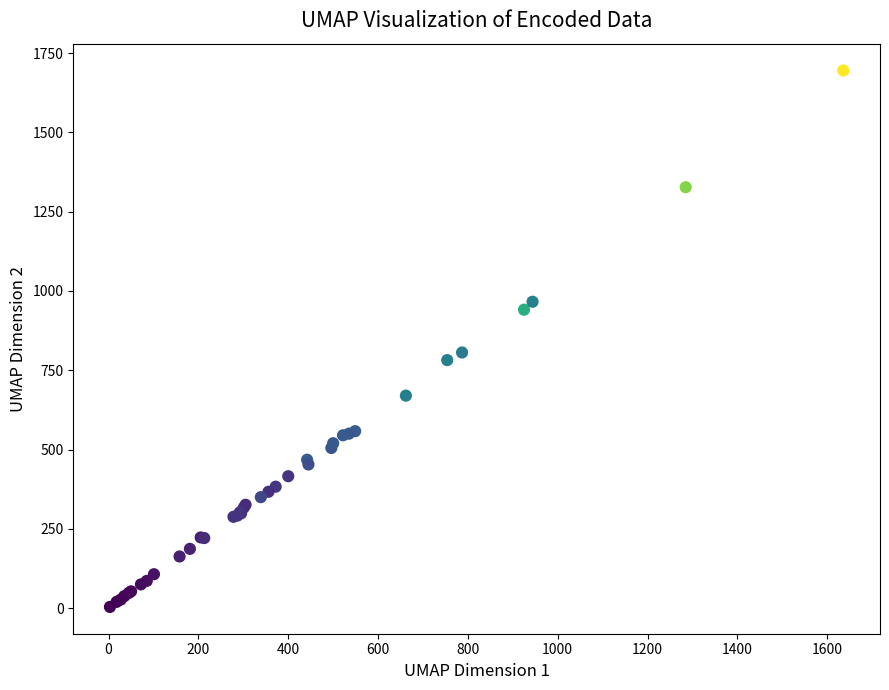

What Y value in the scatter plot is closest to 849?

806